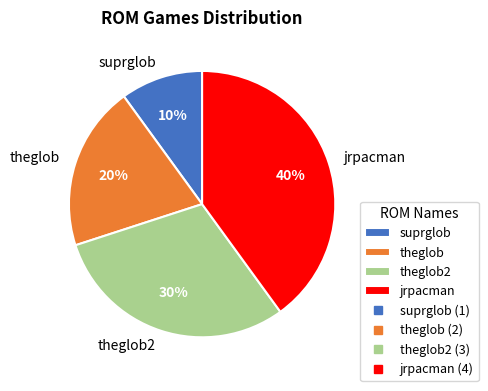

Count the number of slices in the pie.

4